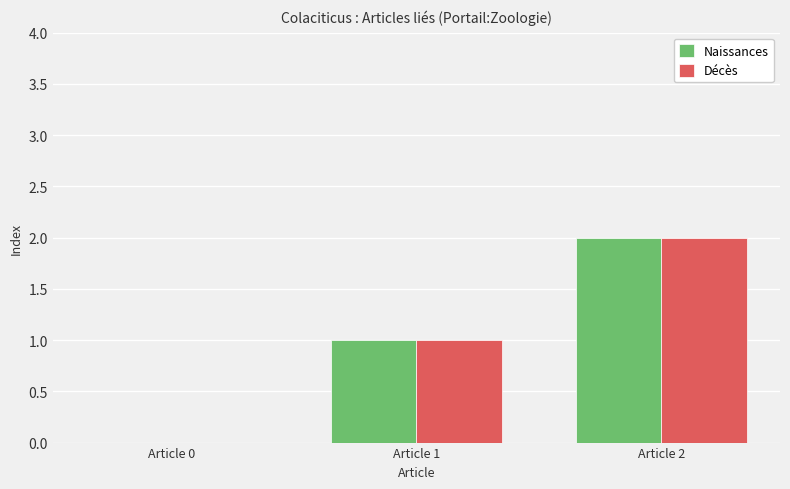

Count the number of categories in the chart.

3